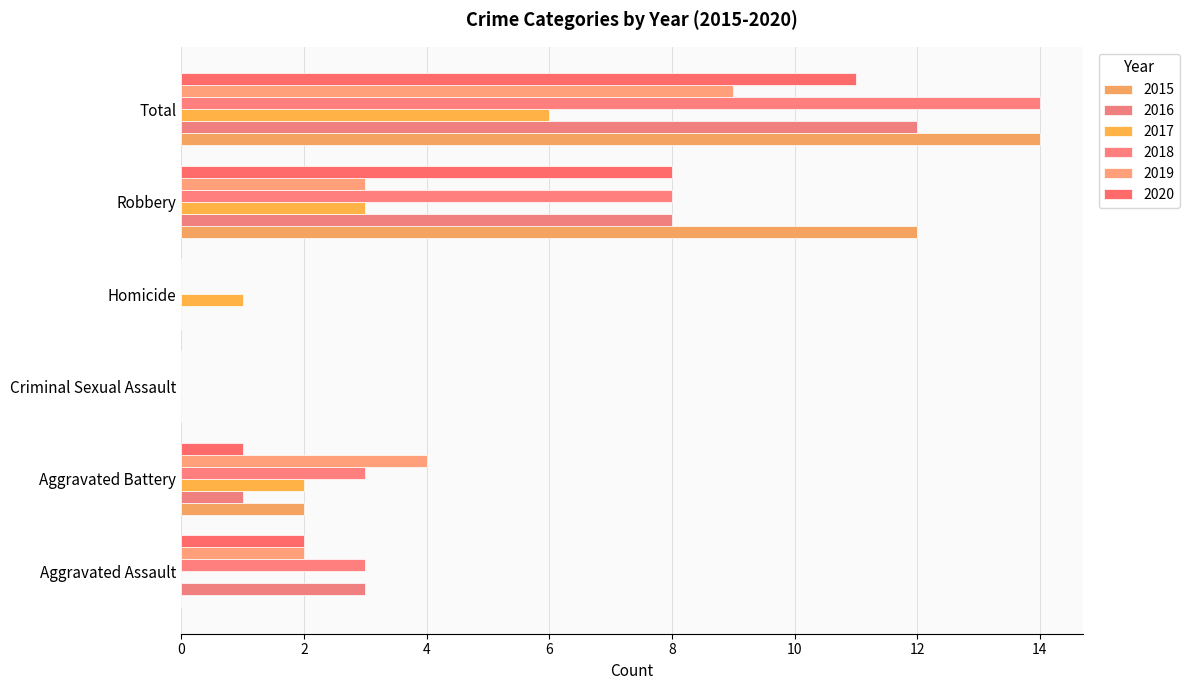

How many 2015 values are between 0 and 12?

5